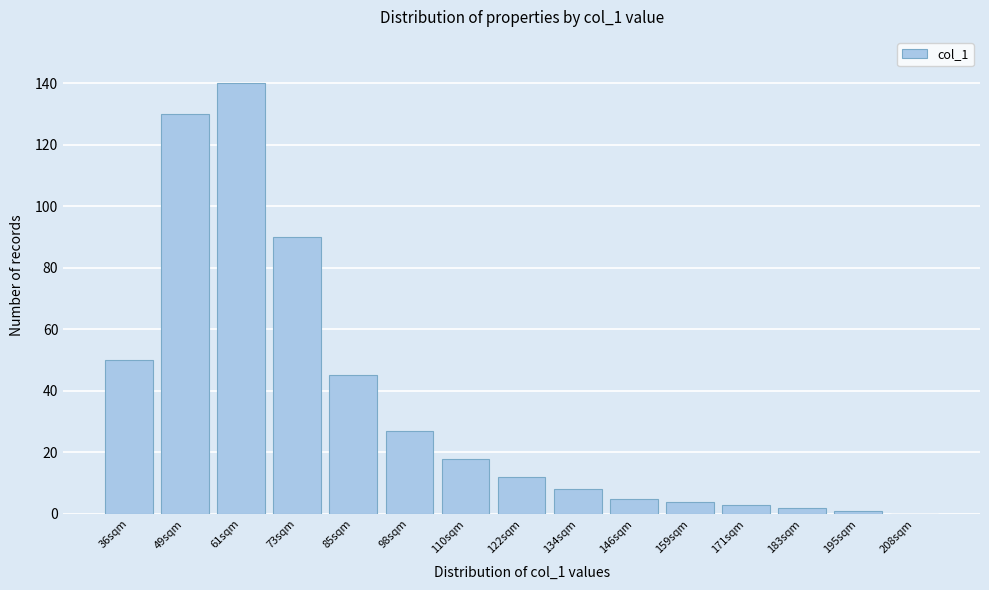

Reading right to left, list all the values displayed in this chart.

208sqm=0	195sqm=1	183sqm=2	171sqm=3	159sqm=4	146sqm=5	134sqm=8	122sqm=12	110sqm=18	98sqm=27	85sqm=45	73sqm=90	61sqm=140	49sqm=130	36sqm=50